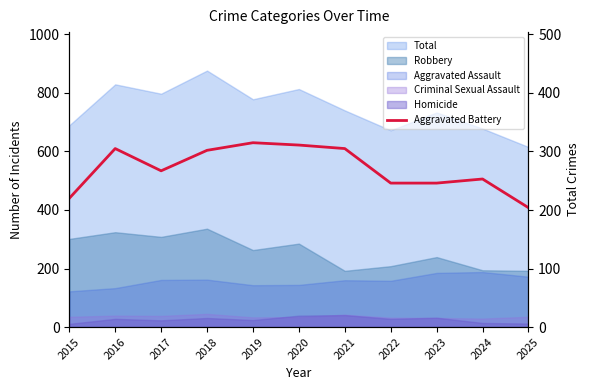

Reading left to right, what are all the values shown in this chart?

220	305	267	302	315	311	305	246	246	253	204